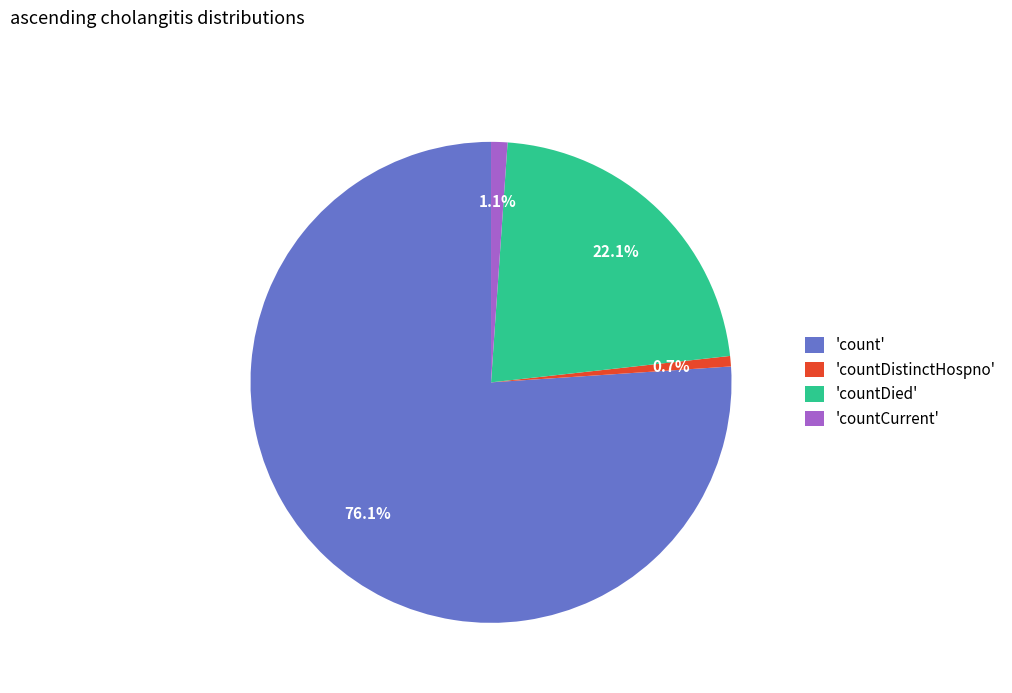

Which category has the biggest portion of the pie?

'count'